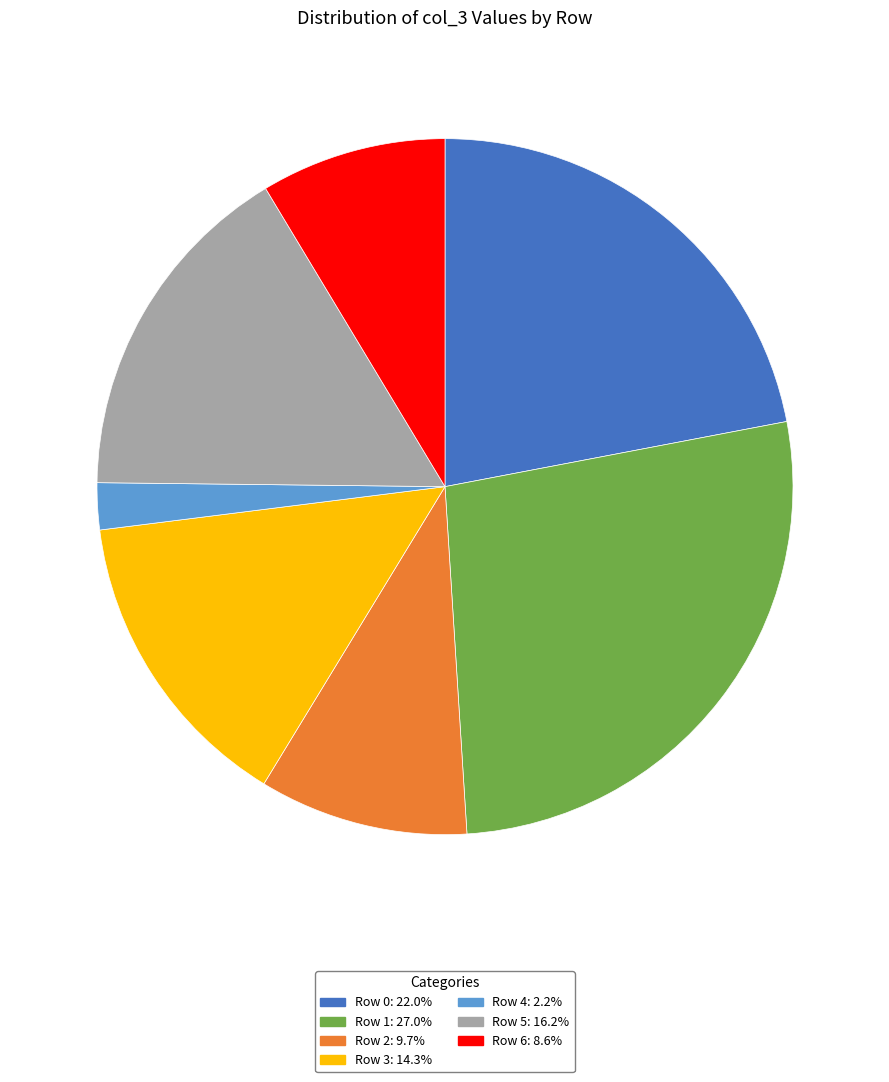

Is there a majority slice in this chart?

No